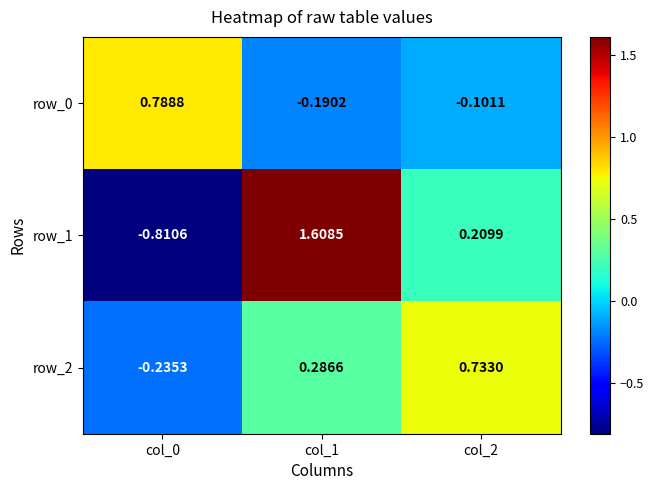

Which series has the widest spread of values?

row_1